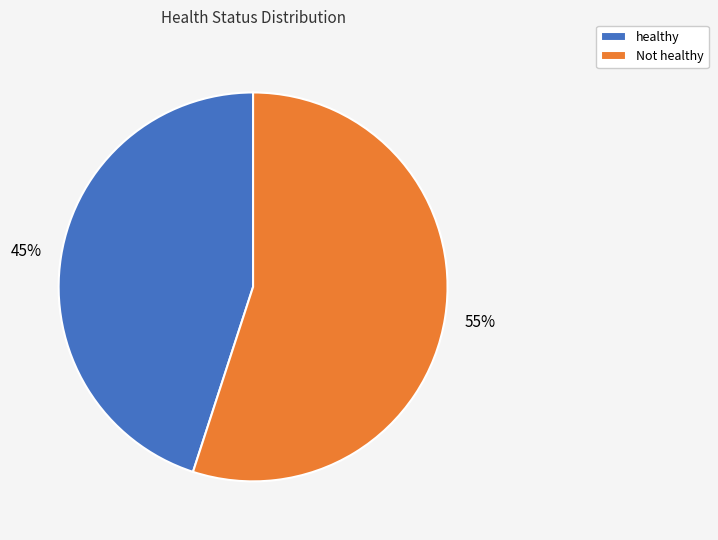

To the nearest percent, what is the average slice percentage?

50%